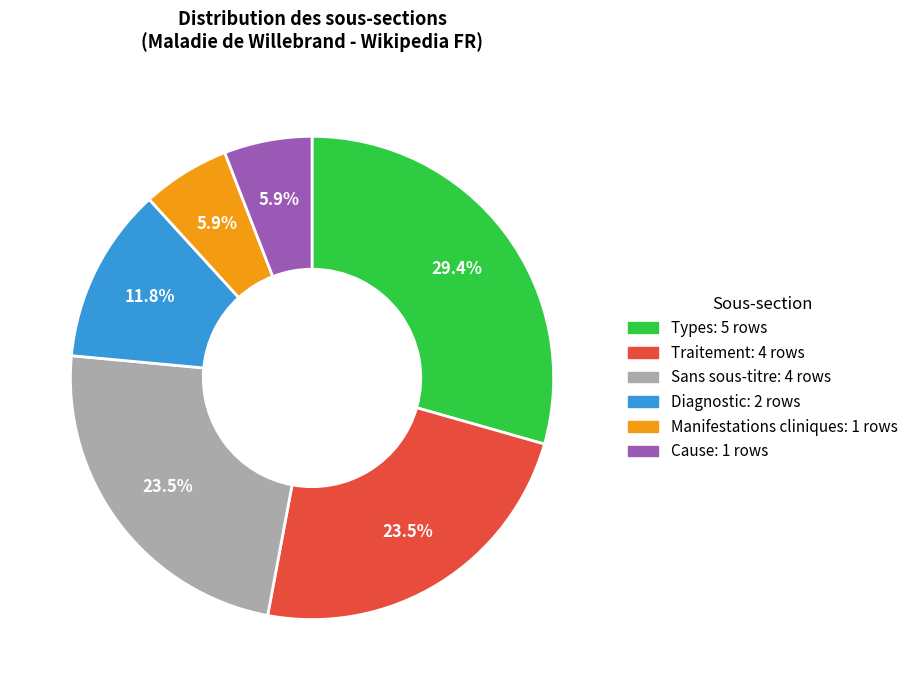

Is there a majority slice in this chart?

No